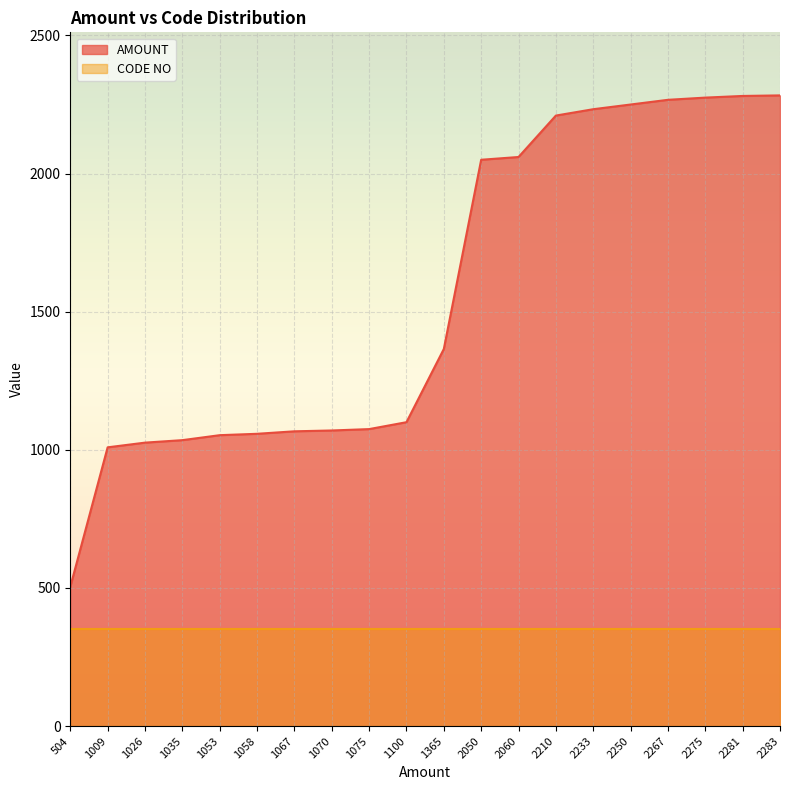

Approximately how many times larger is the value at 2250 compared to 1100?

2.0